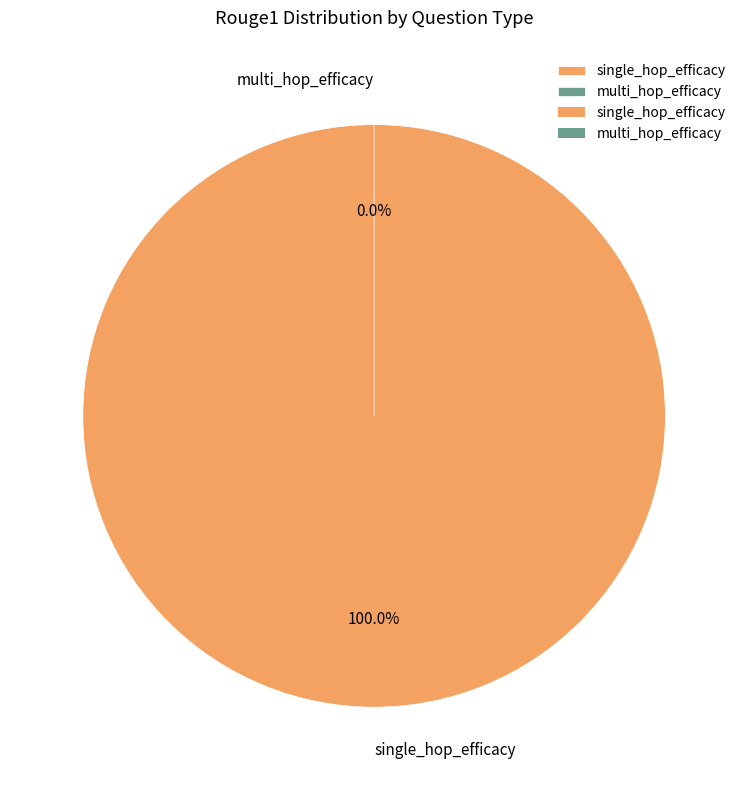

True or false: multi_hop_efficacy accounts for 0% of the total.

True